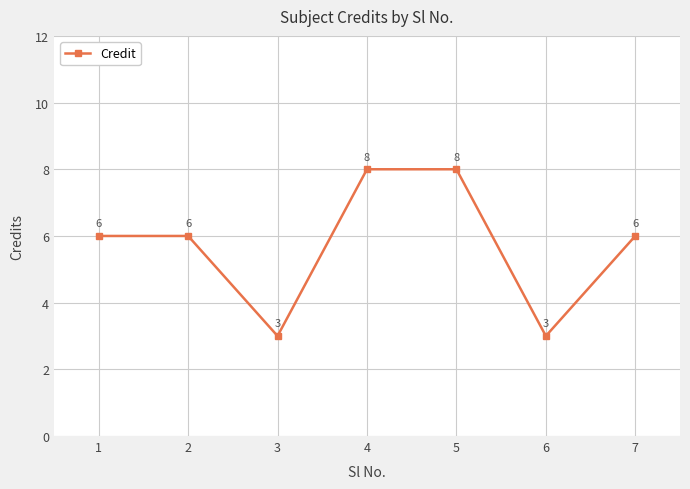

How many lines are shown in the chart?

1